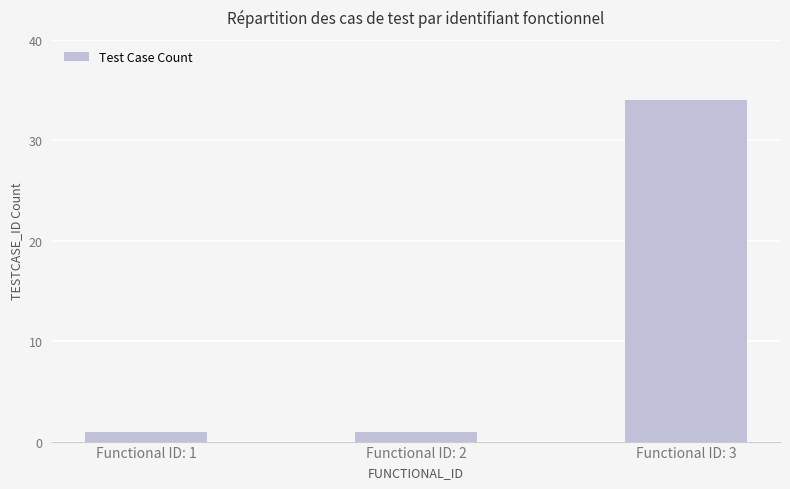

Approximately how many times larger is the value at Functional ID: 3 compared to Functional ID: 1?

34.0